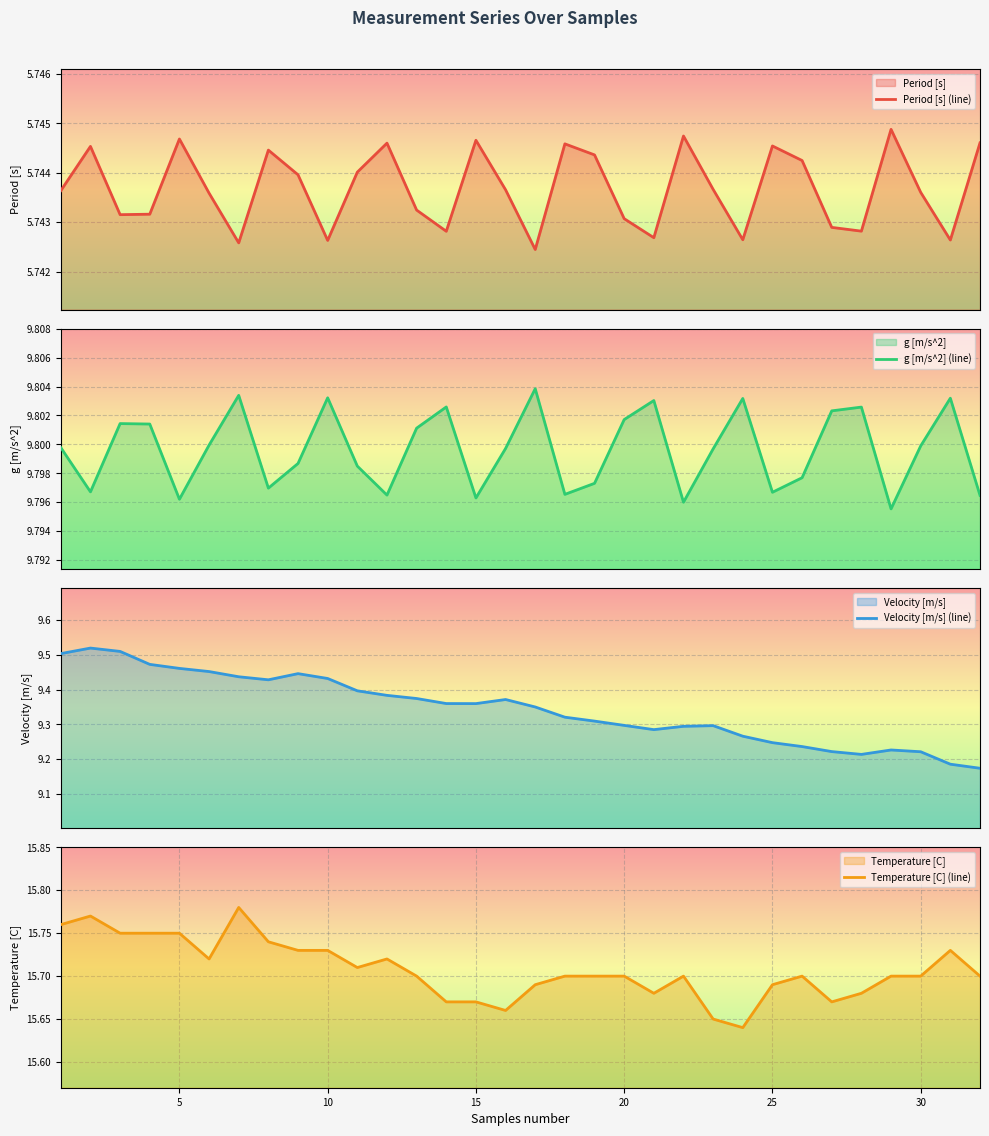

The Temperature [C] (line) series shows 24.8 at 10. True or false?

False